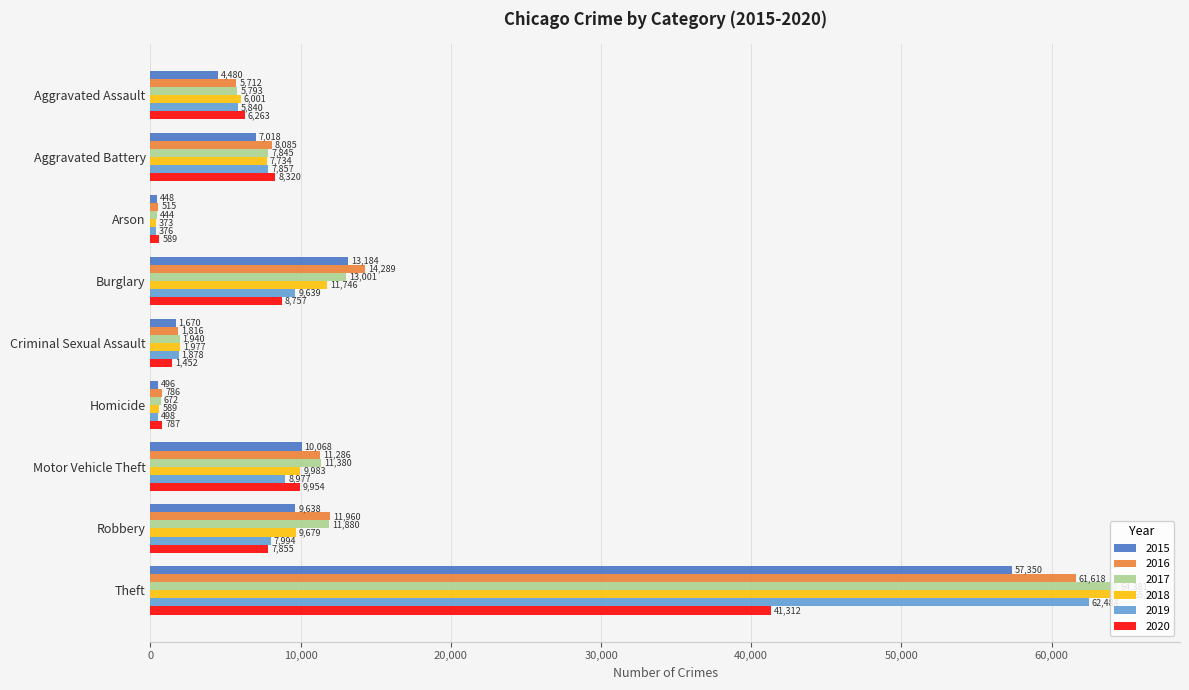

True or false: 2018 has a value of 9983 at Motor Vehicle Theft.

True